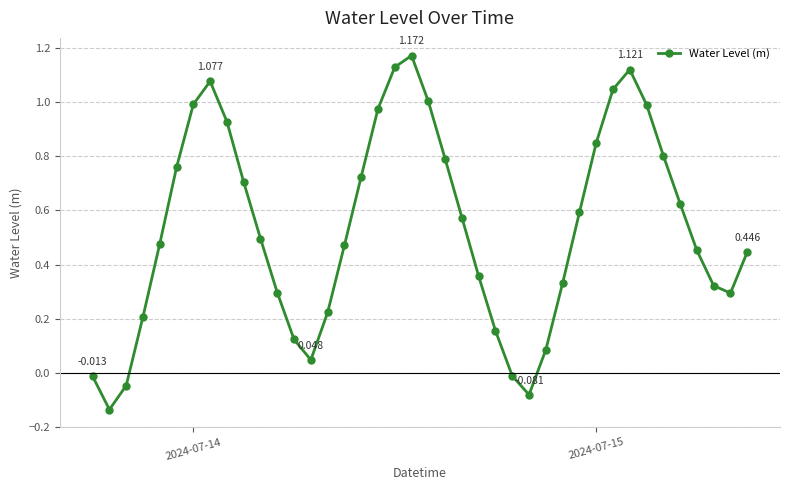

Does the chart display data point markers on the line(s)?

Yes